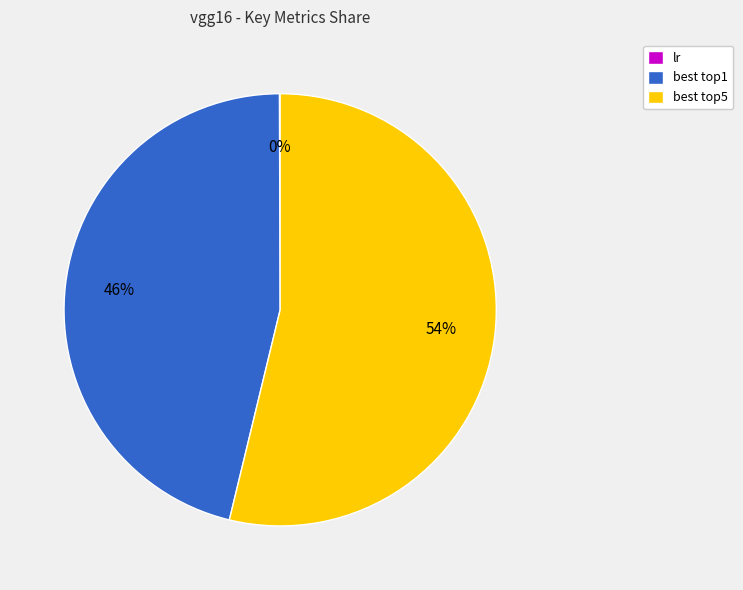

Is it true that best top5 is 41% of the pie?

False